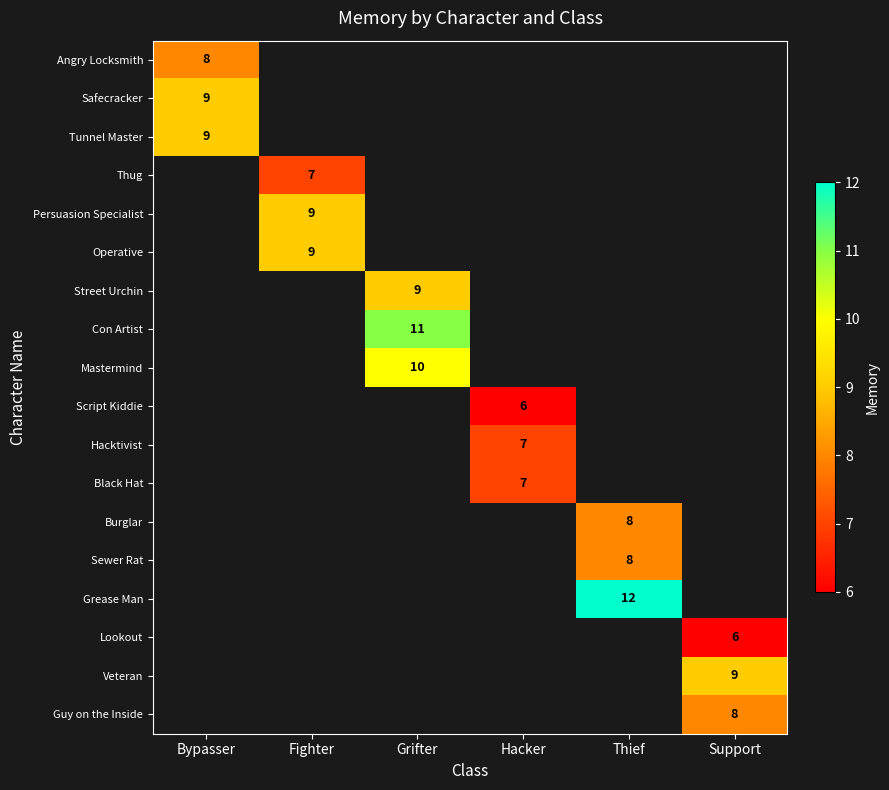

At how many categories does at least one series exceed 6?

6